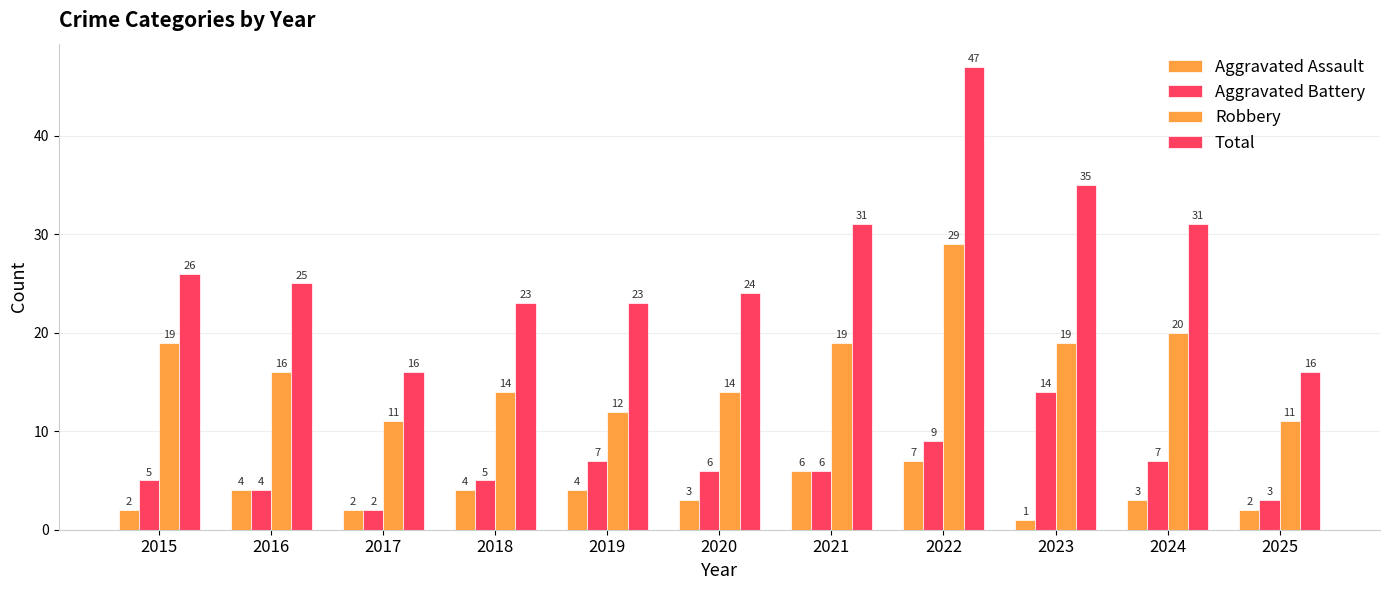

At which label does Robbery first exceed 16?

2015